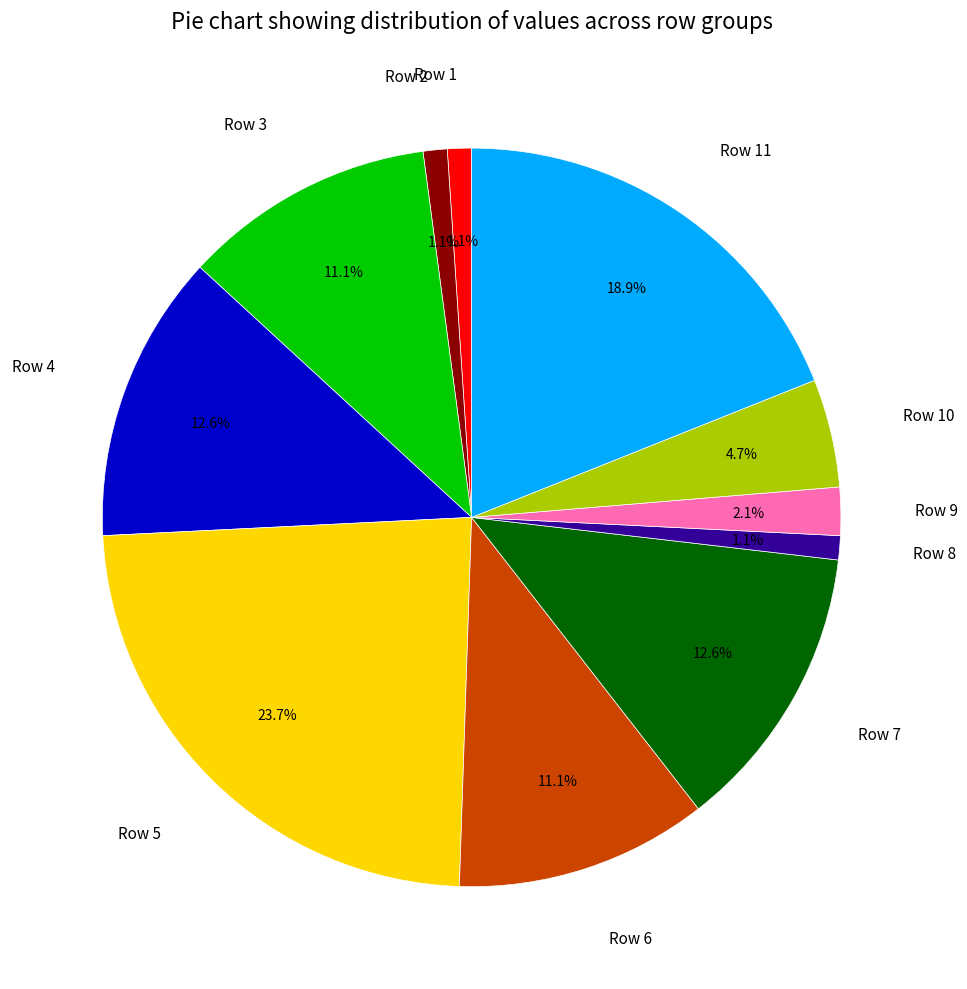

Which category has the biggest portion of the pie?

Row 5